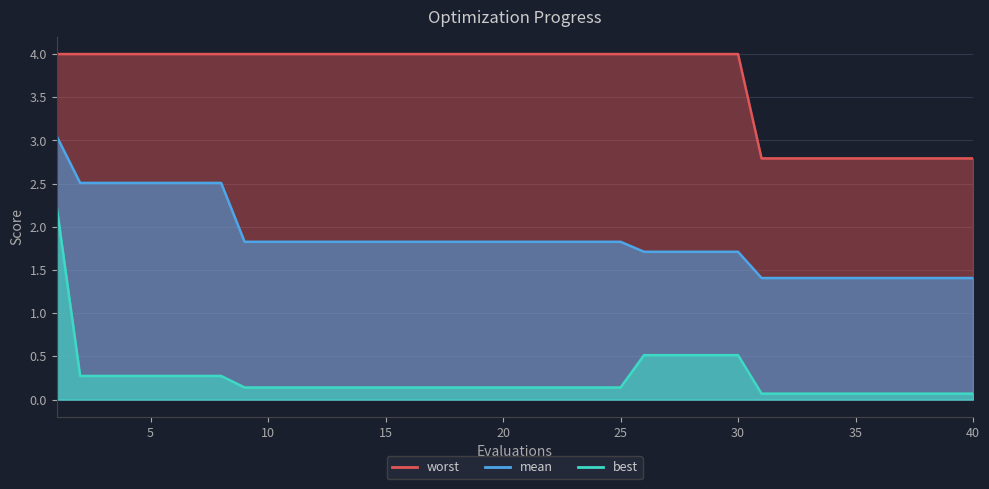

What is the difference between the second highest and minimum values in the mean series?

1.1